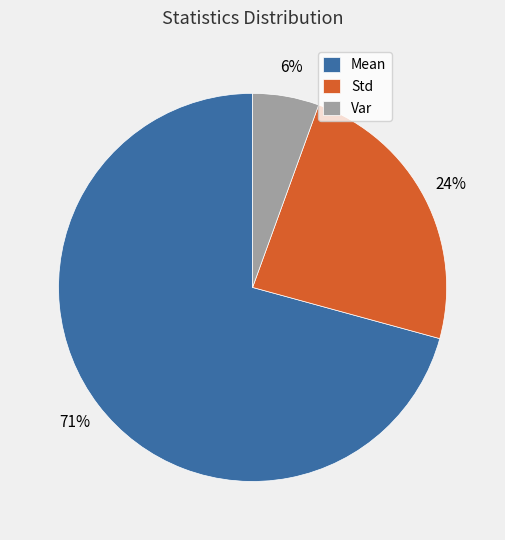

Do Std and Mean together represent more than half of the pie?

Yes